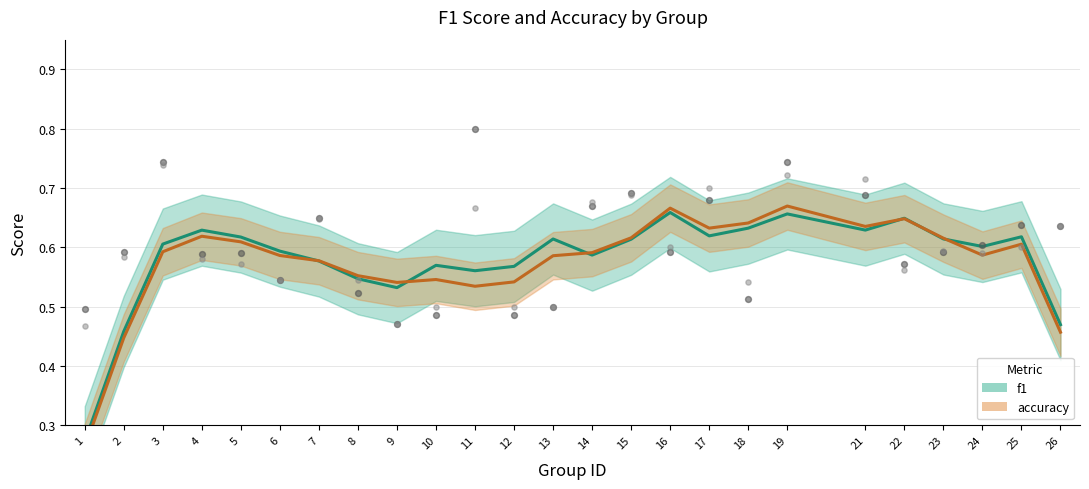

At which category is the sum across all series the highest?

19